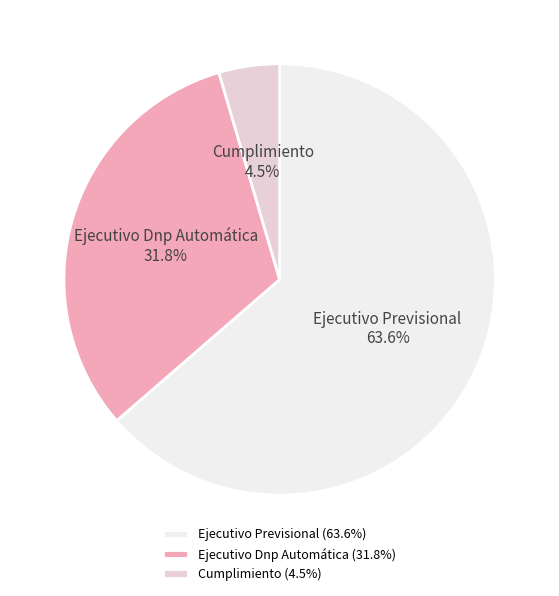

Is Ejecutivo Previsional the majority of the pie?

Yes